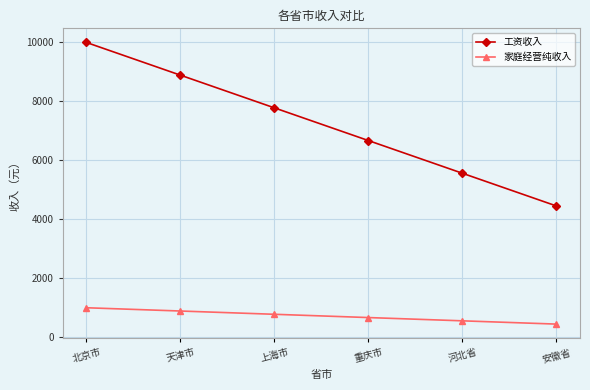

How many lines are shown in the chart?

2